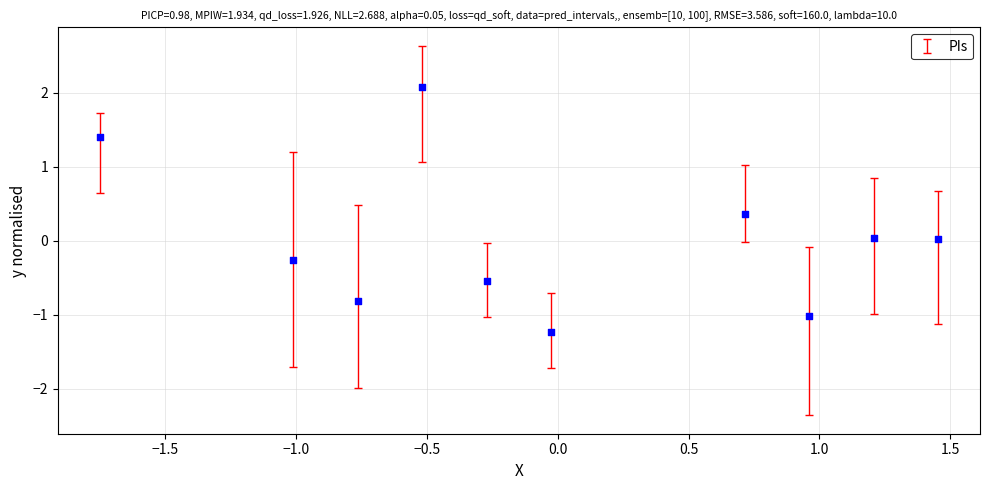

What is the range of Y values (max minus min)?

3.3